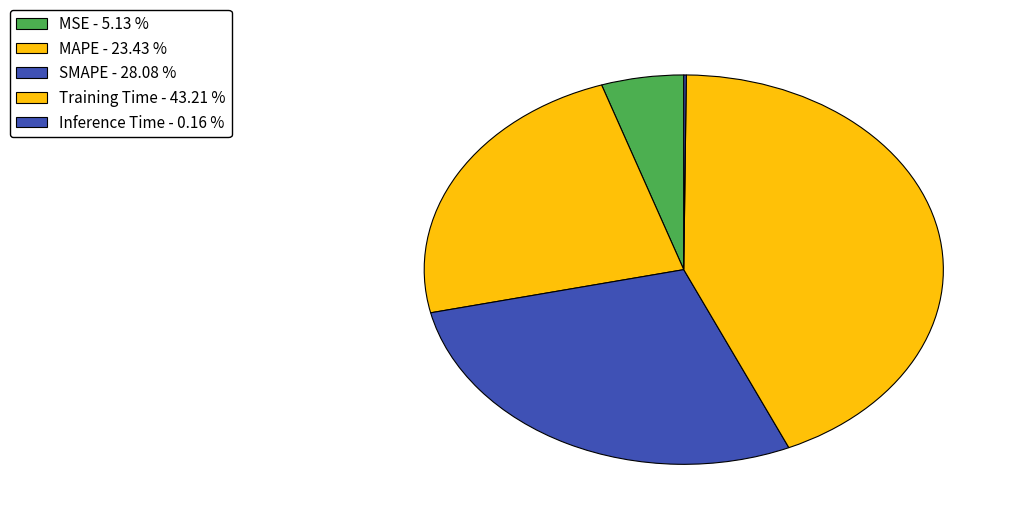

To the nearest percent, what is the difference between the Training Time and MAPE slice percentages?

20%